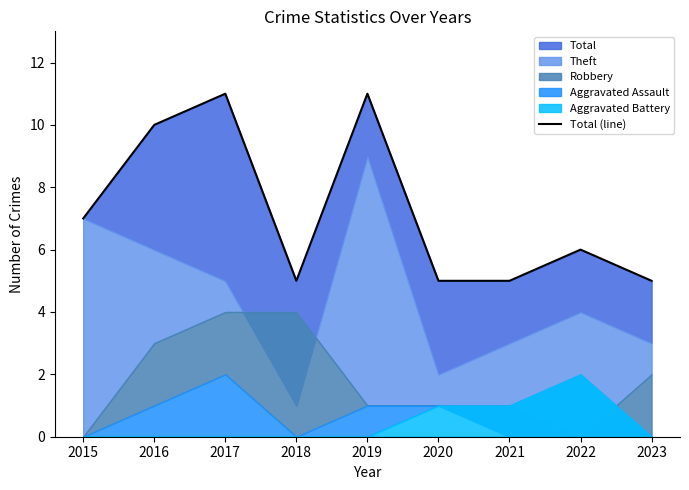

The value at 2020 is 3. True or false?

False